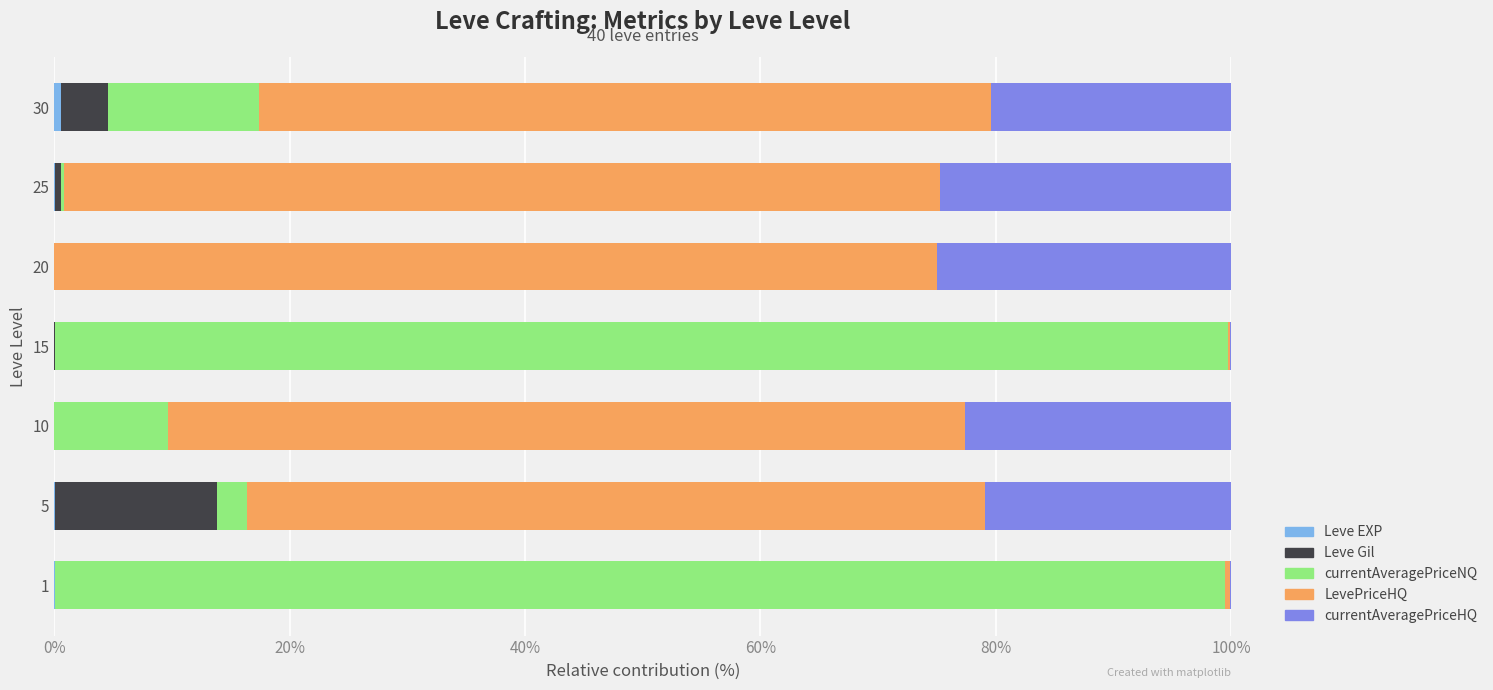

How many data points does each series have?

7